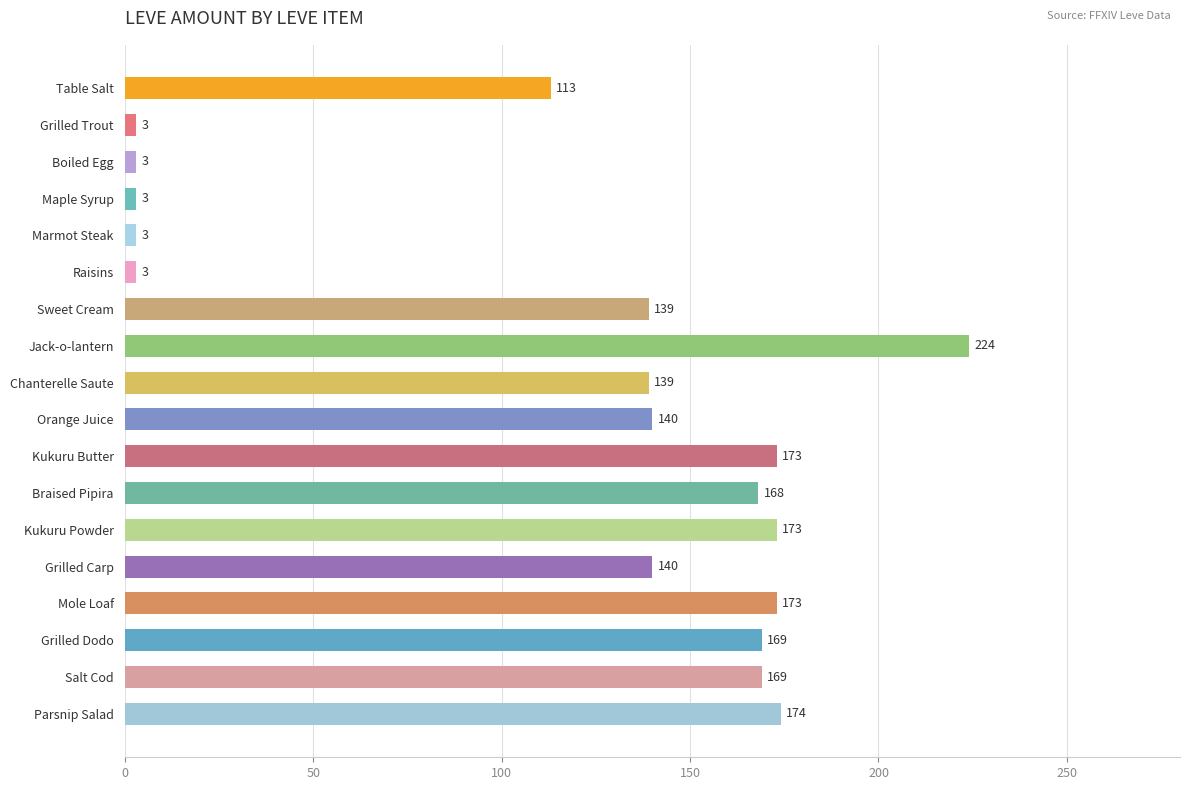

The value at Chanterelle Saute is 43. True or false?

False